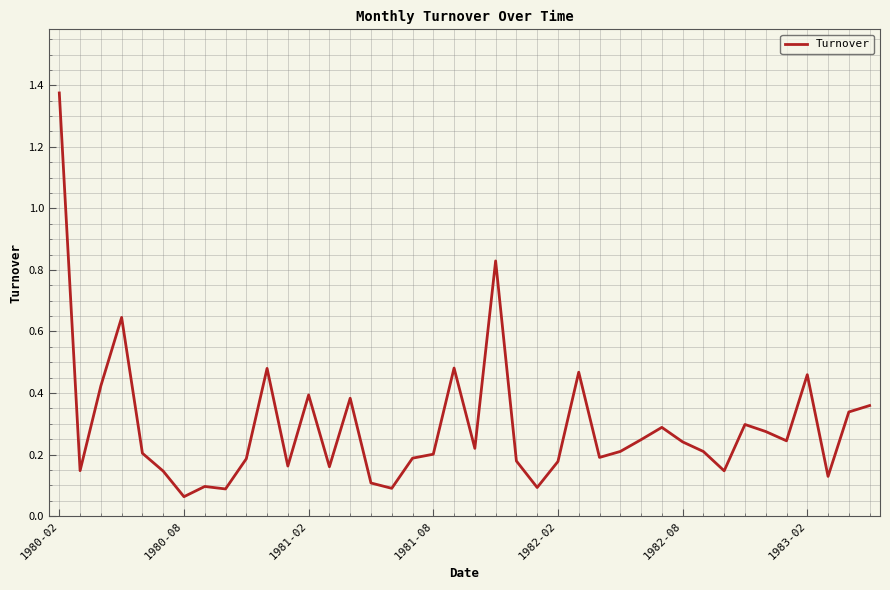

What is the difference between the maximum and minimum values?

1.3